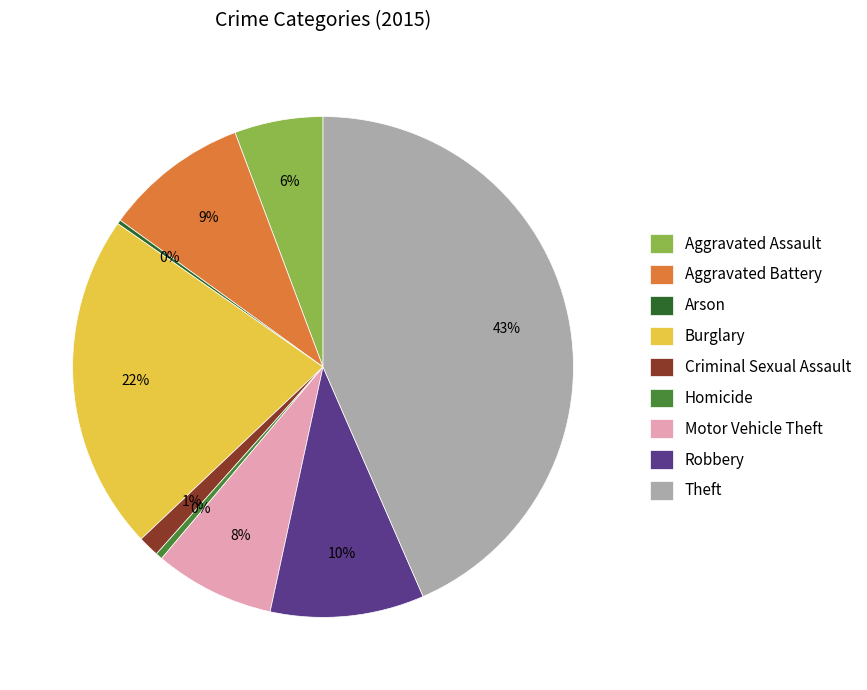

To the nearest percent, what percentage of the pie is Aggravated Battery?

9%